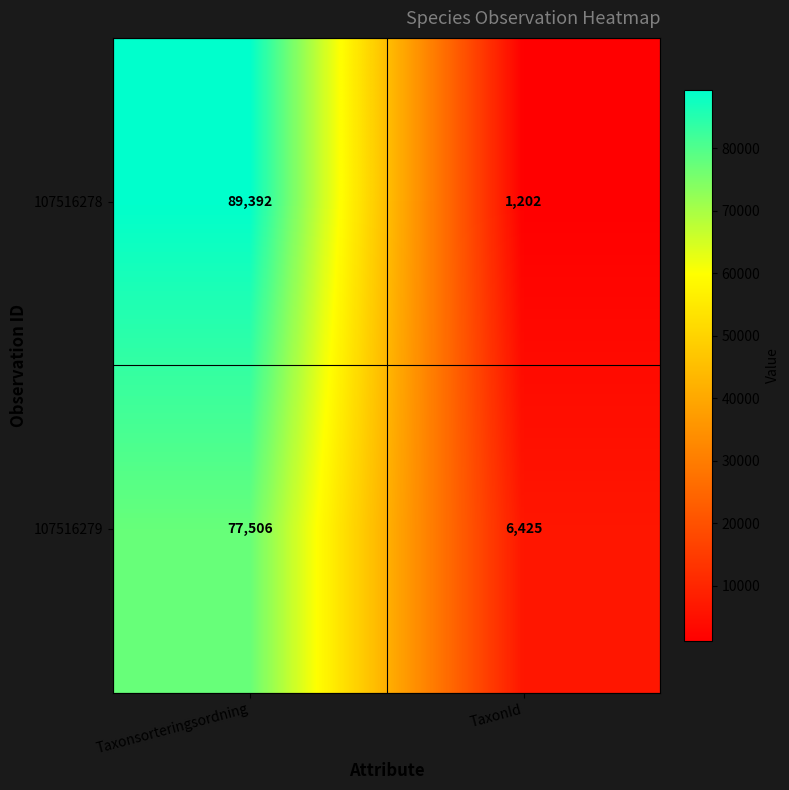

Which series changed the most between Taxonsorteringsordning and TaxonId?

107516278